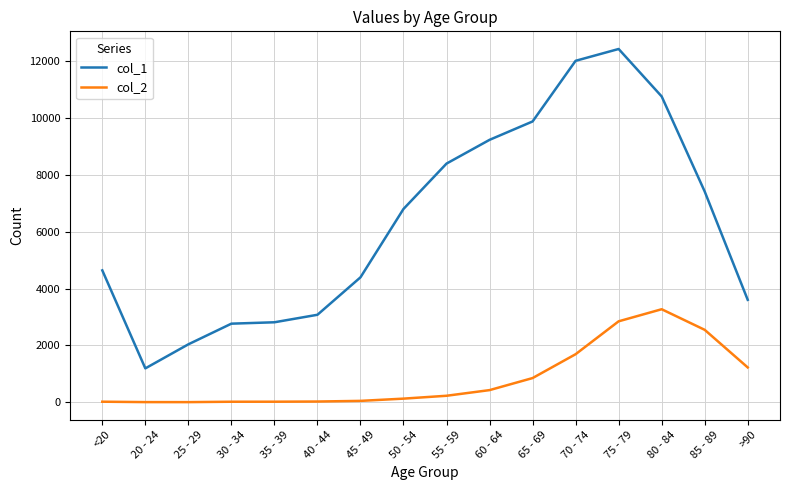

The value of col_1 at 35 - 39 is 2814. True or false?

True